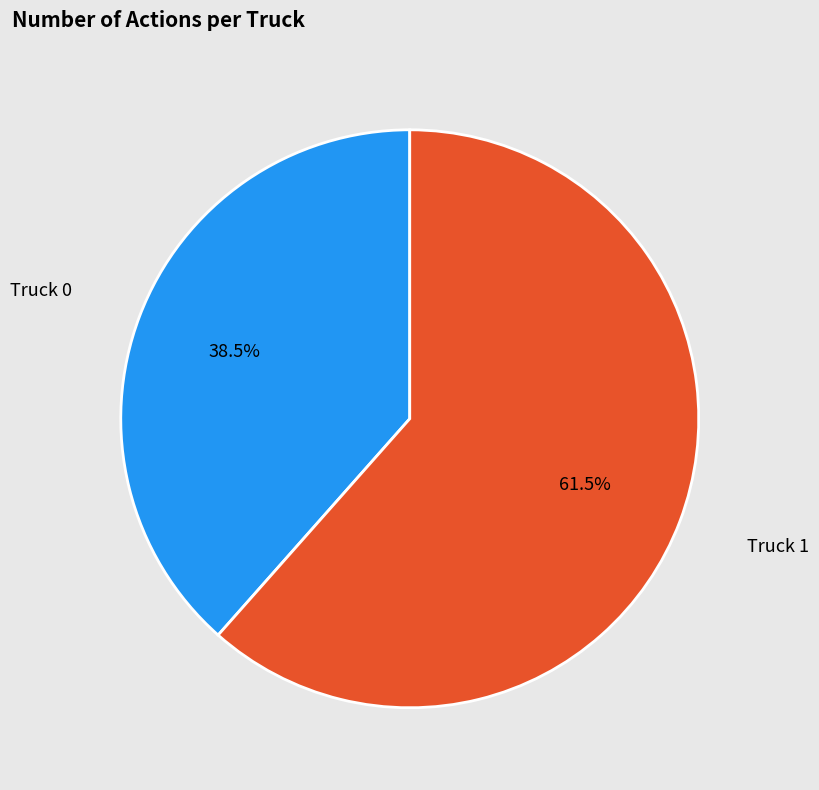

Is there any slice that represents more than half of the pie?

Yes